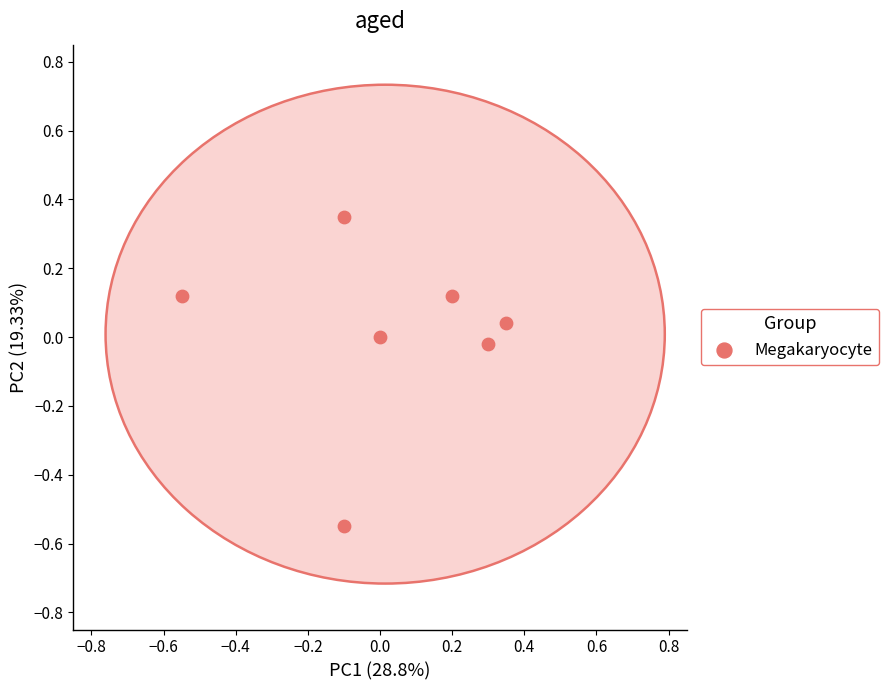

What is the range of Y values (max minus min)?

0.9